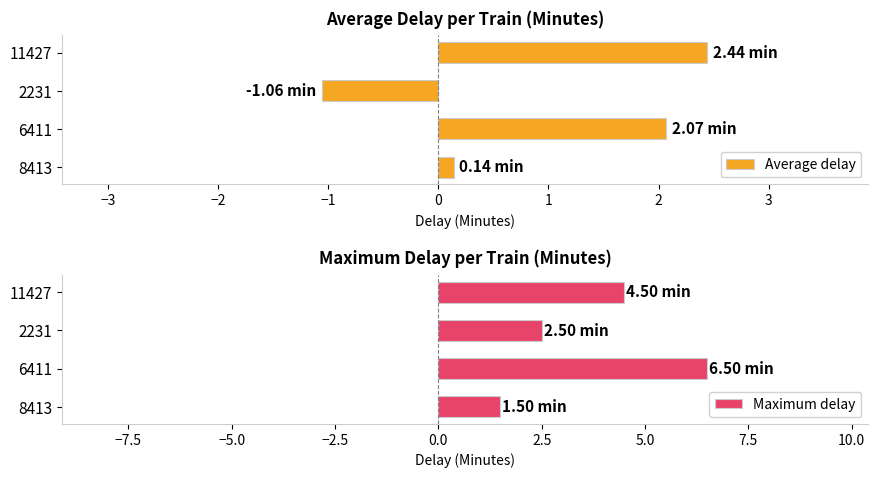

How many bars are there in total?

8